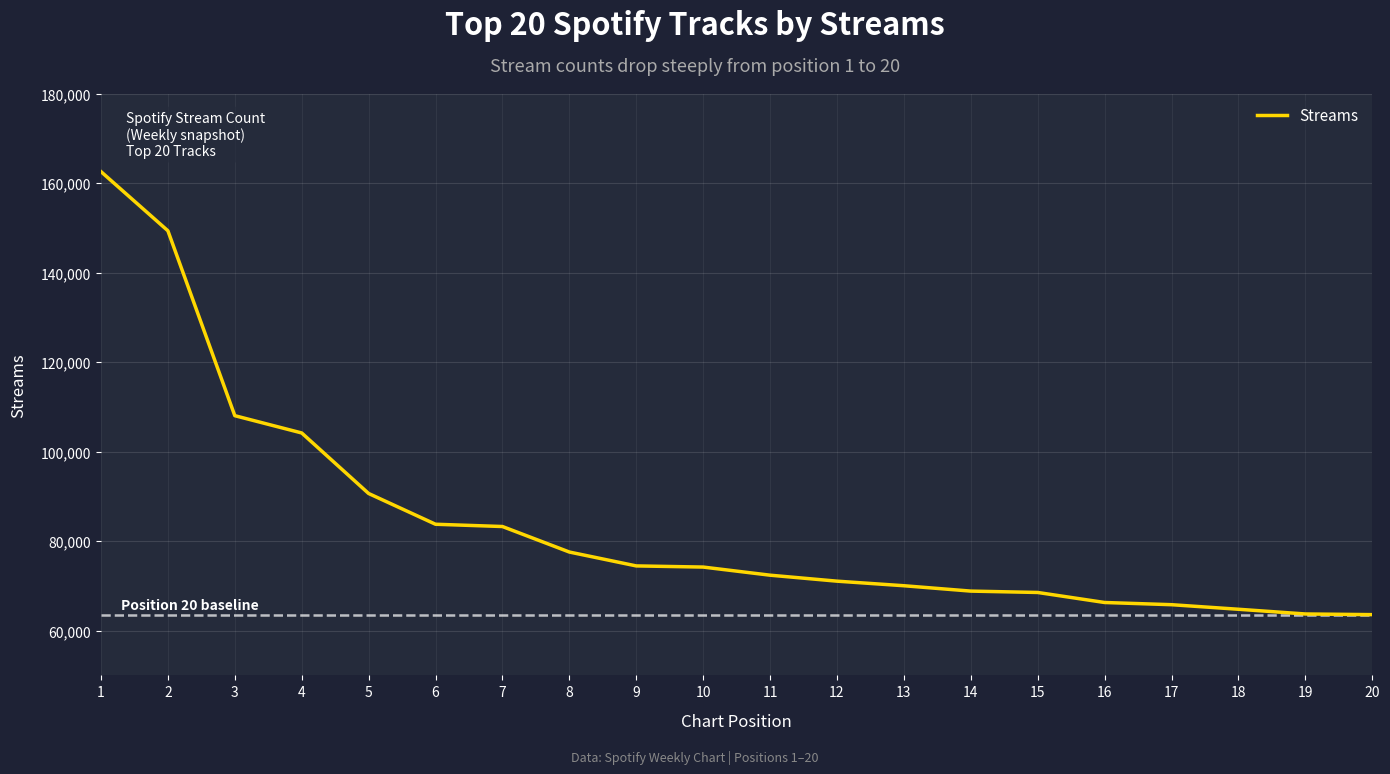

How many values are below 74200?

10